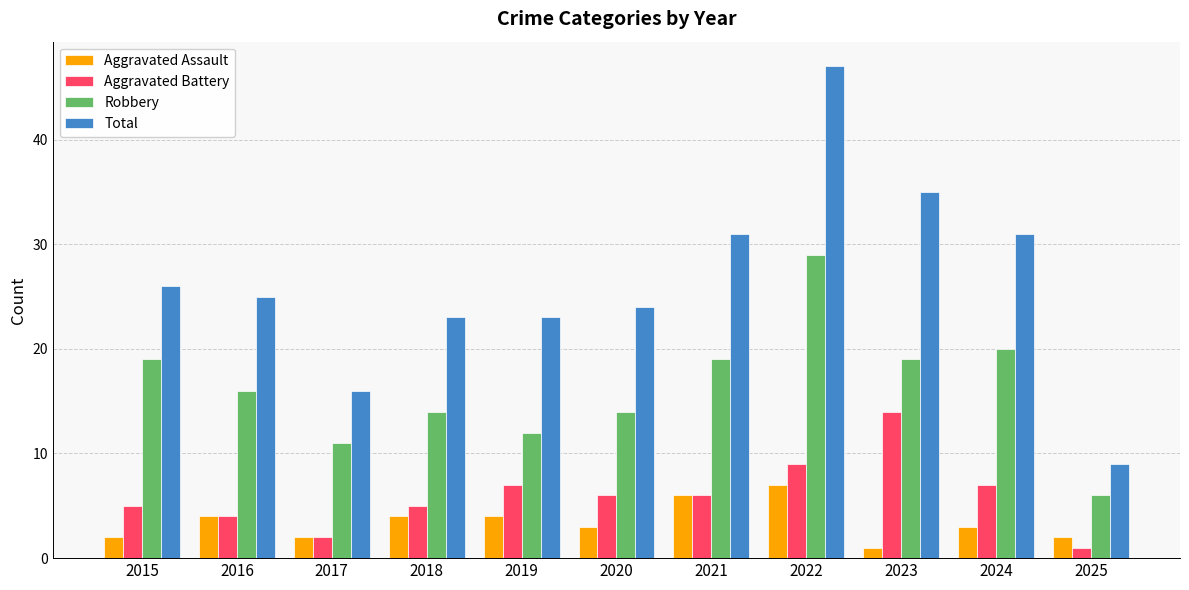

The Aggravated Battery series shows 7 at 2015. True or false?

False